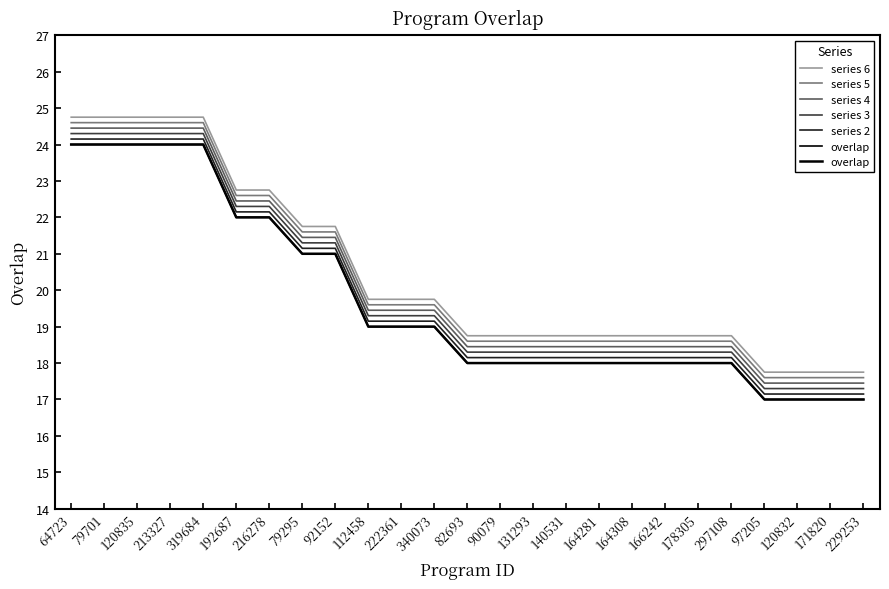

At which label is series 6 closest to 21?

79295